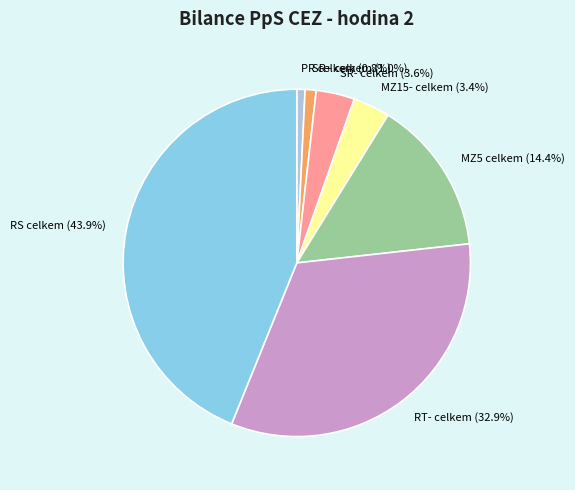

What is the largest slice in the pie chart?

RS celkem